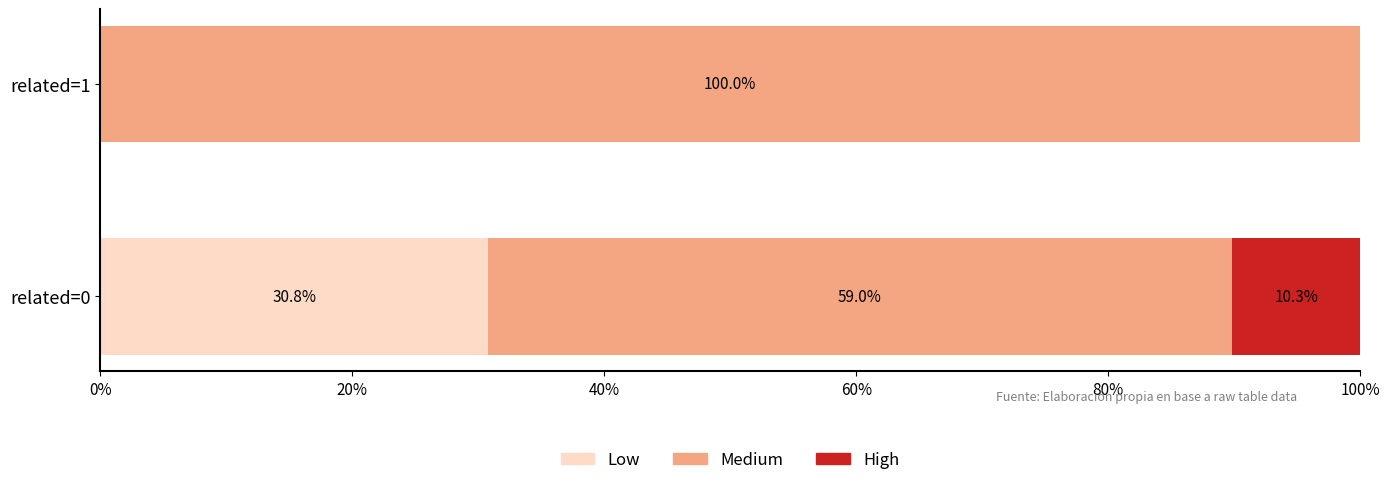

At which category is the sum across all series the highest?

related=0